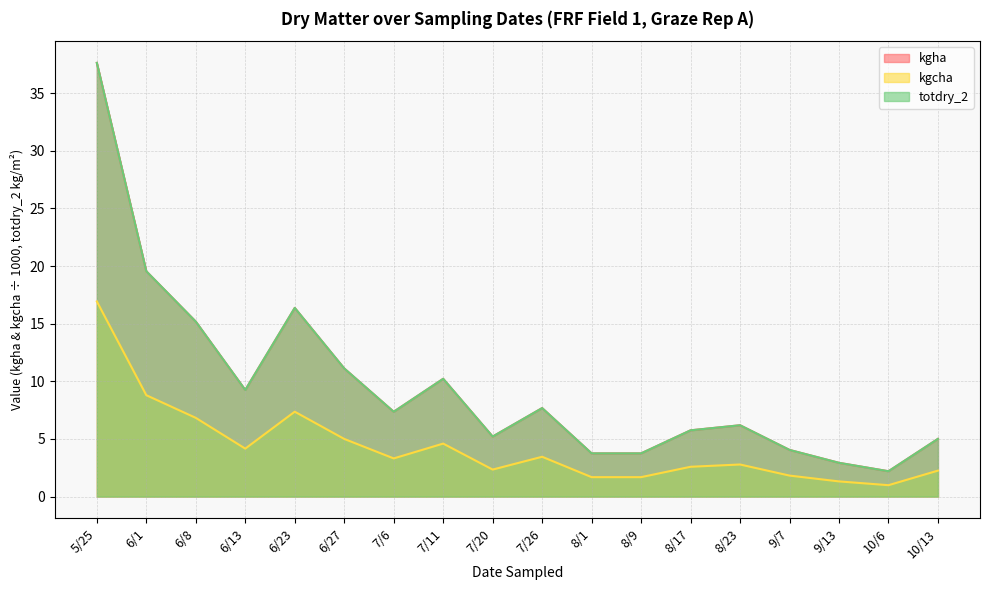

How many data points in totdry_2 are above 7?

9